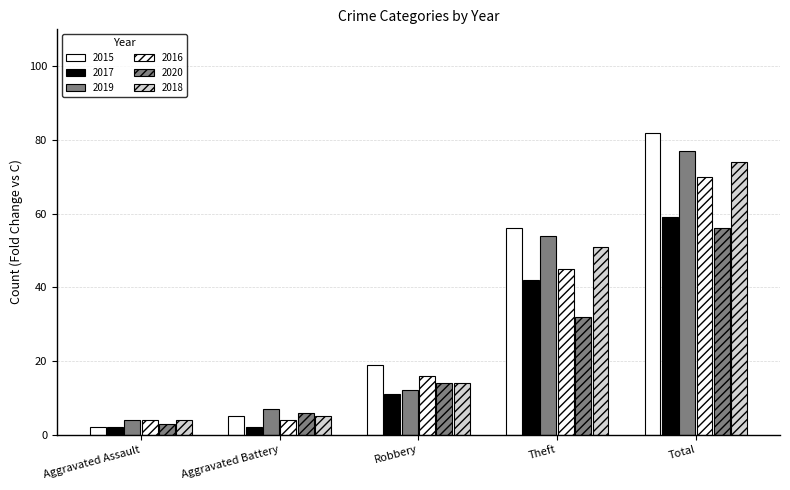

What is the total value across all series at Total?

418